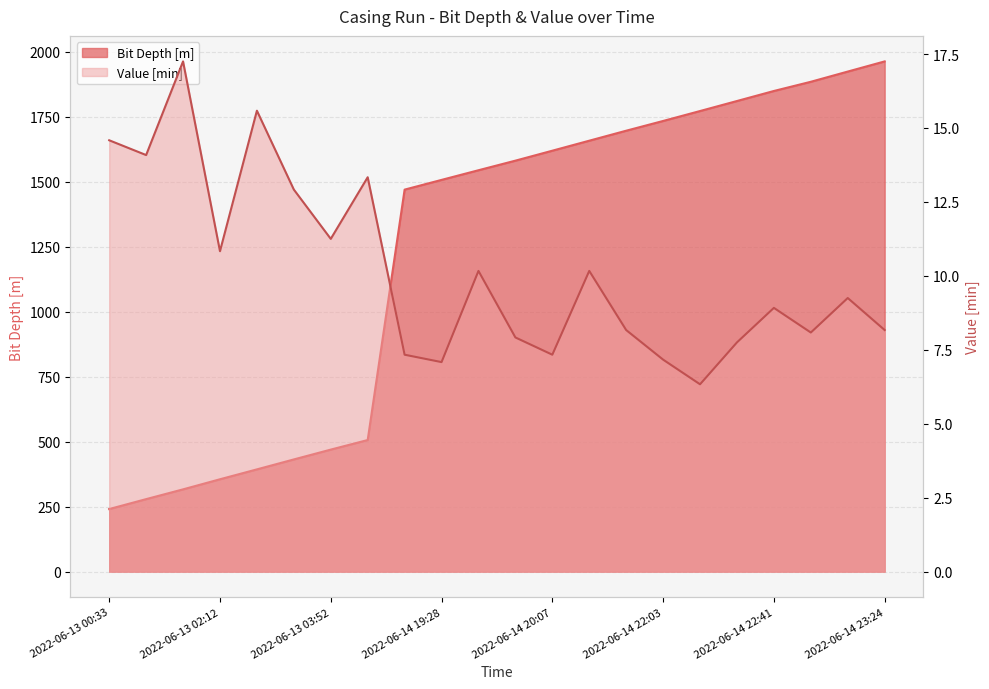

At 2022-06-14 23:24, list the series in order from smallest to largest.

Value [min], Bit Depth [m]